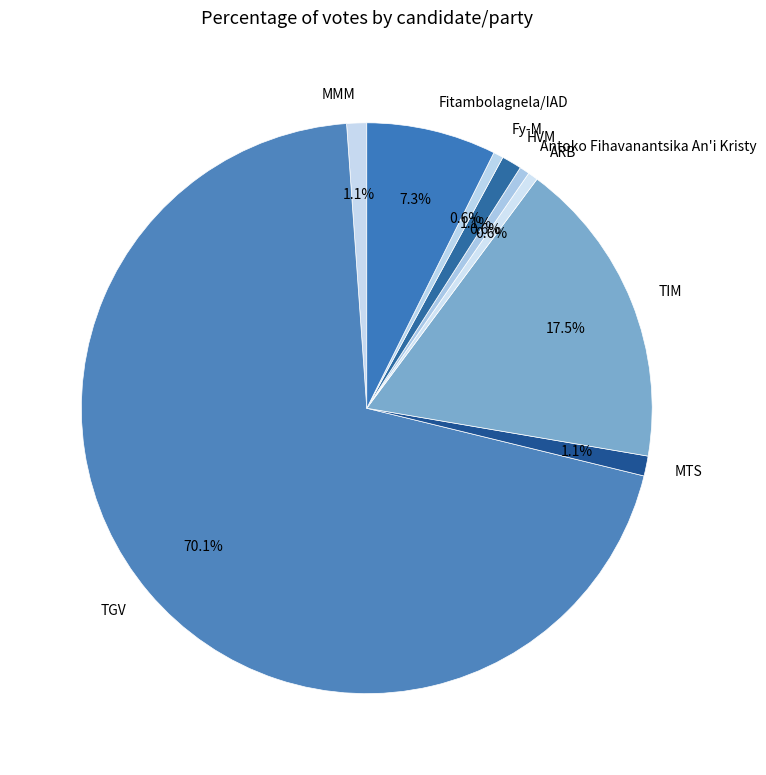

Is it true that ARB is 11% of the pie?

False